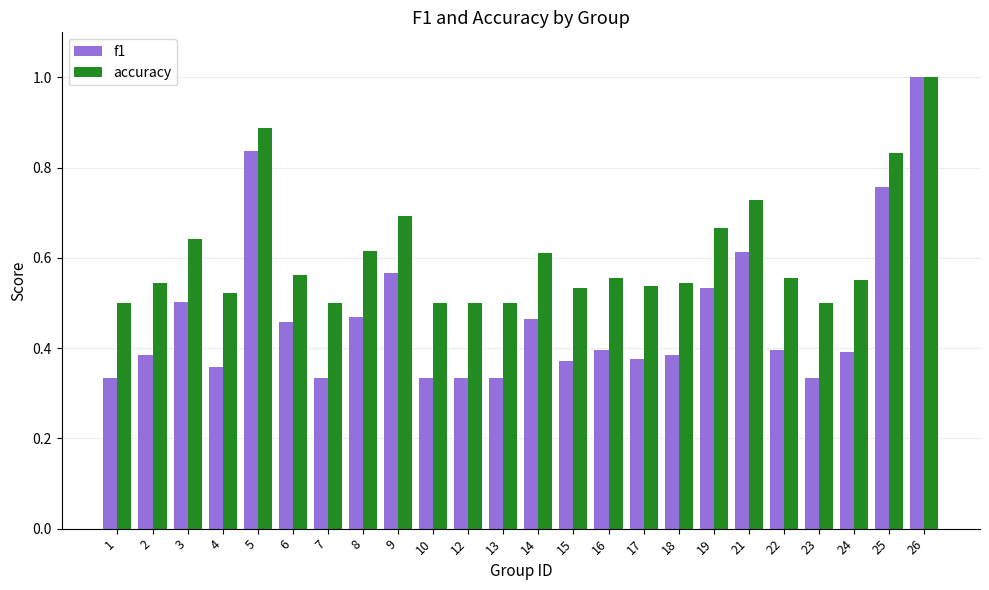

Which series changed the most between 7 and 16?

f1